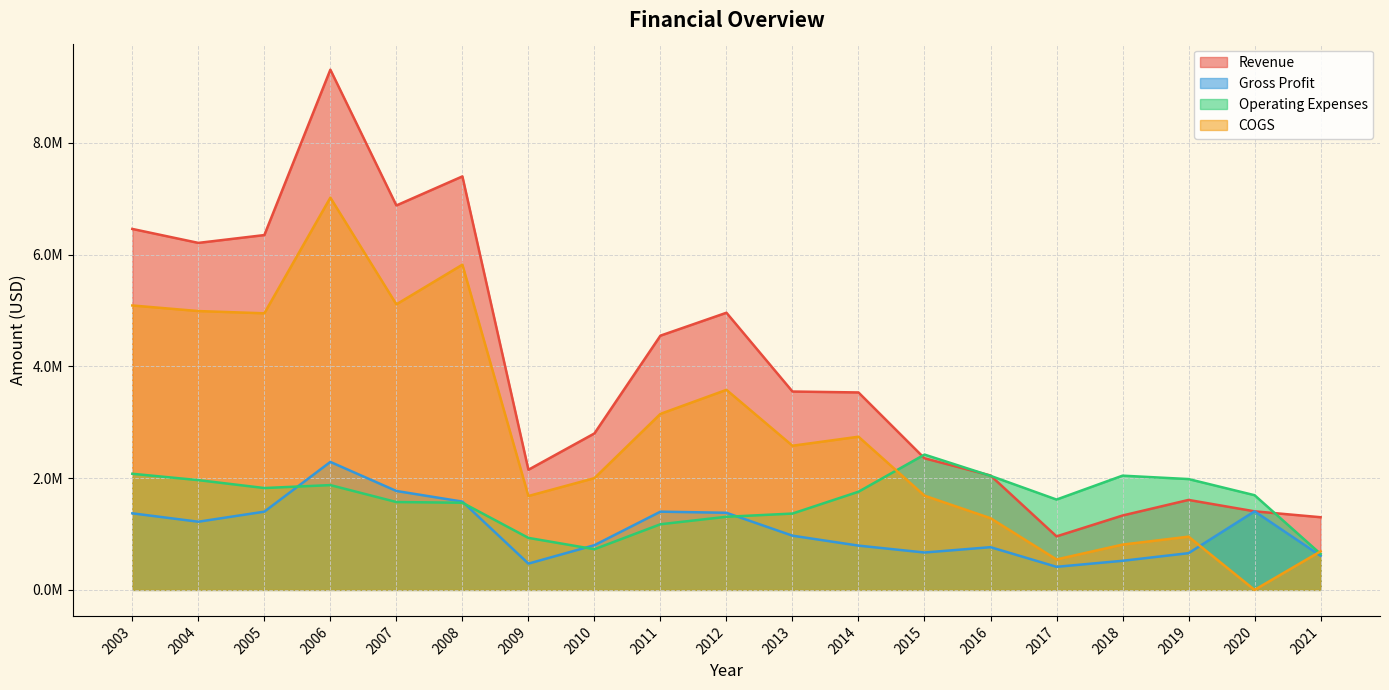

Reading left to right, transcribe all the data shown in this chart.

Revenue: 6460000	6210000	6350000	9310000	6880000	7400000	2150000	2800000	4550000	4960000	3550000	3533500	2355020	2047330	957630	1331170	1610010	1406004	1300439
Gross Profit: 1370000	1220000	1400000	2290000	1770000	1580000	470000	800000	1400000	1380000	970000	792350	668900	764320	412880	520680	657230	1406004	610407
Operating Expenses: 2078109	1964325	1822824	1875295	1572379	1559571	930742	727838	1174600	1308463	1365978	1756587	2421508	2041117	1616735	2044392	1983372	1694483	643418
COGS: 5090000	4990000	4950000	7020000	5110000	5820000	1680000	2000000	3150000	3580000	2580000	2741150	1686120	1283010	544750	810490	952780	0	690032